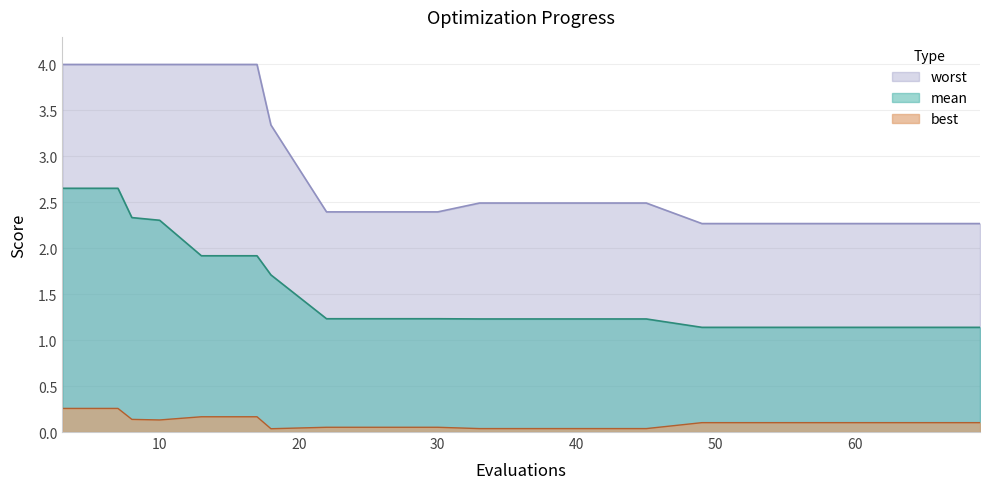

What is the average value of the best series?

0.1